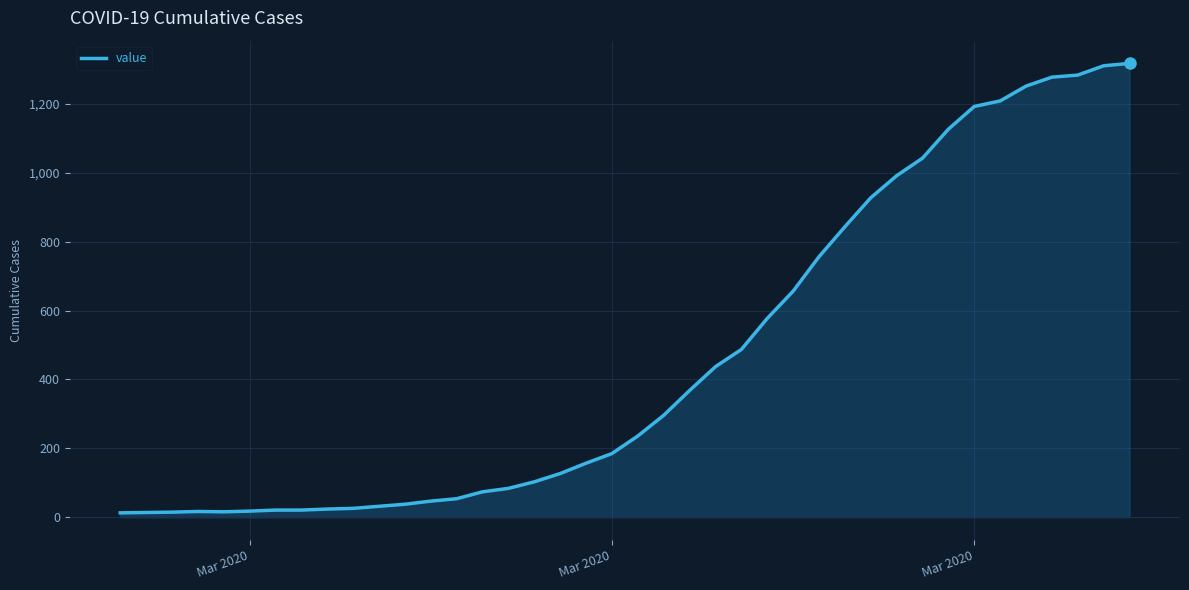

How many distinct data groups are displayed?

1